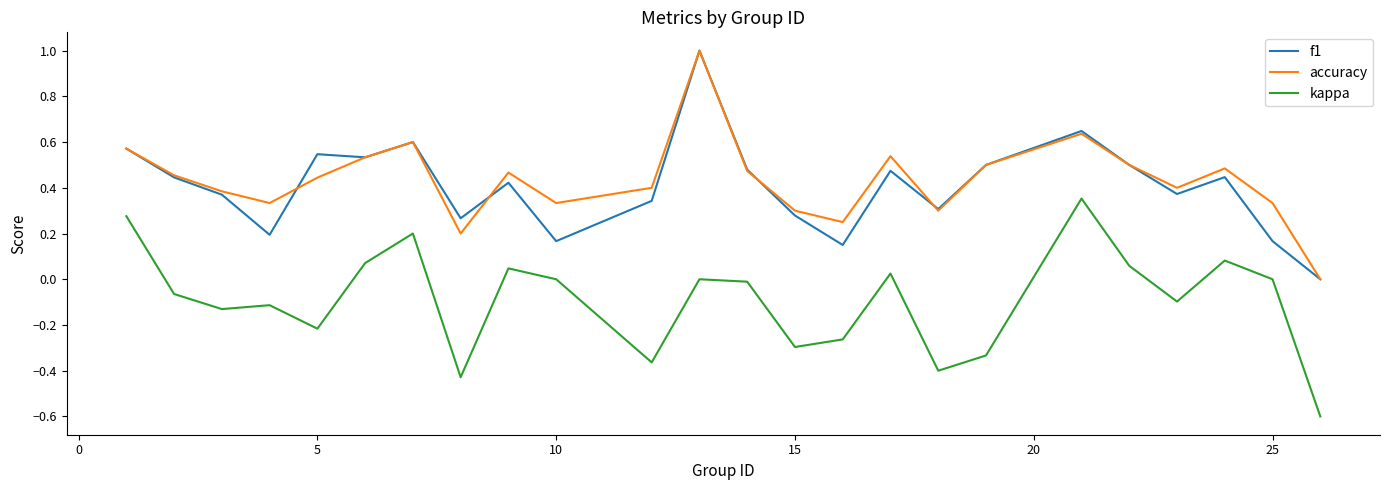

True or false: kappa and f1 intersect in this chart.

False